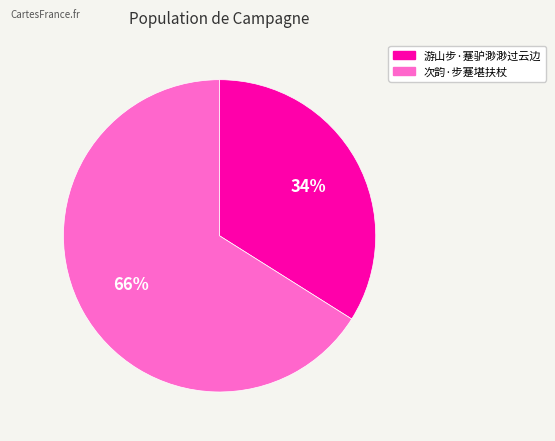

Between 次韵·步蹇堪扶杖 and 游山步·蹇驴渺渺过云边, which is larger?

次韵·步蹇堪扶杖